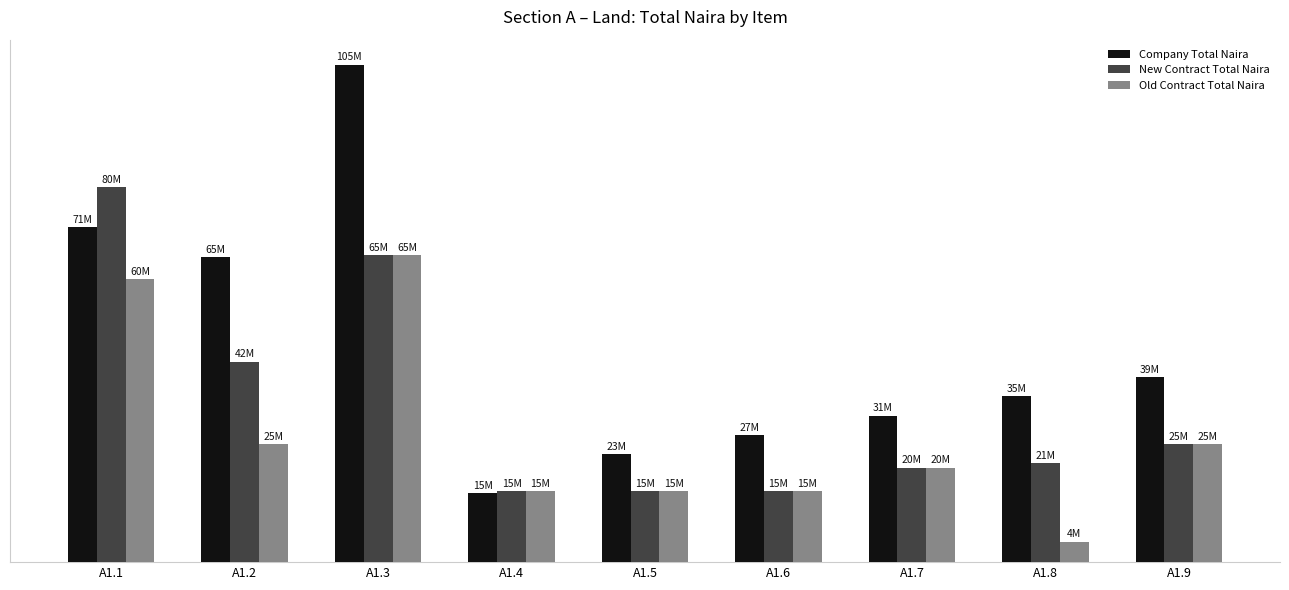

Is the value of Company Total Naira at A1.5 greater than the value of Old Contract Total Naira at A1.4?

Yes